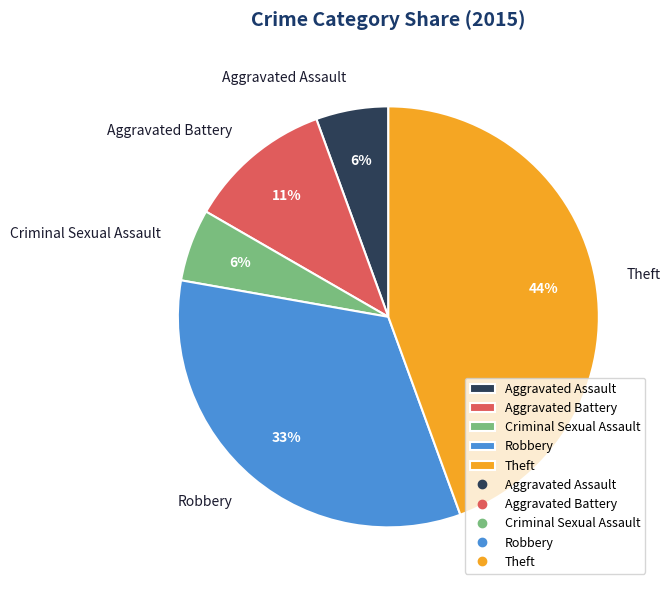

Which category has the biggest portion of the pie?

Theft